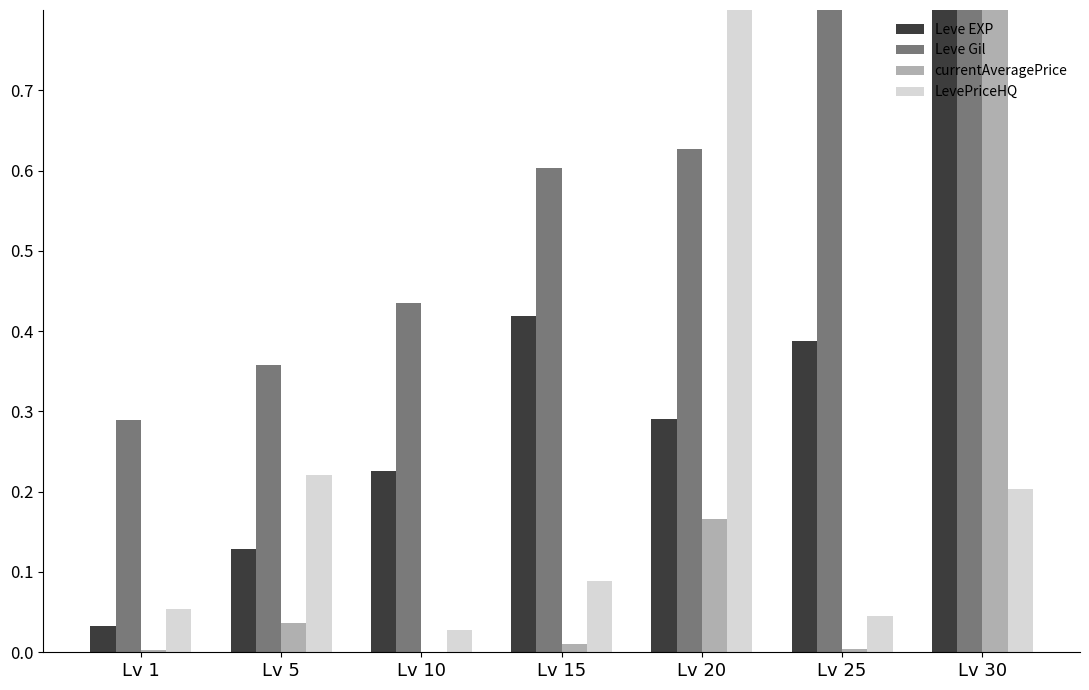

True or false: Leve Gil has a value of 0.9 at Lv 15.

False